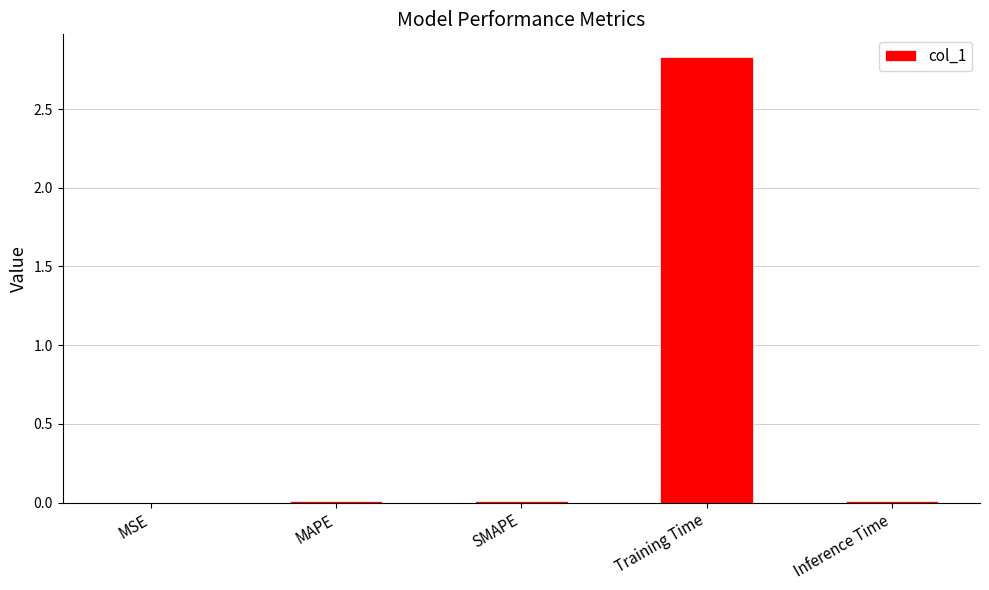

Is it true that the value at SMAPE is 0.0?

True